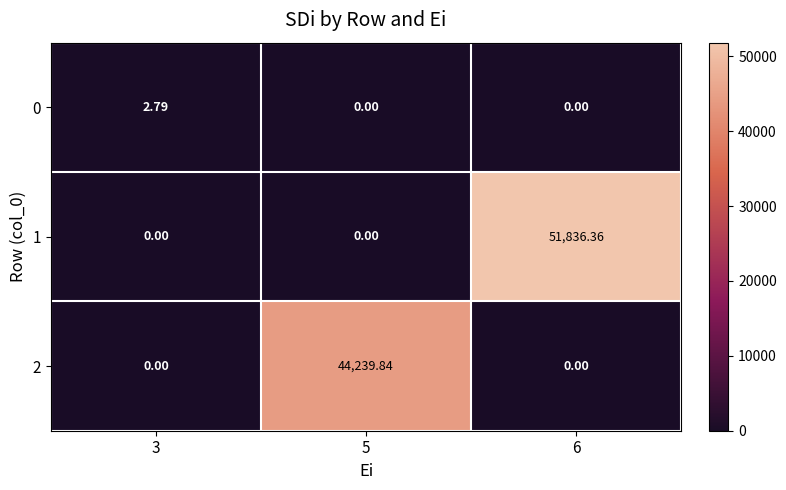

Is the value of 0 at 5 greater than the value of 1 at 6?

No